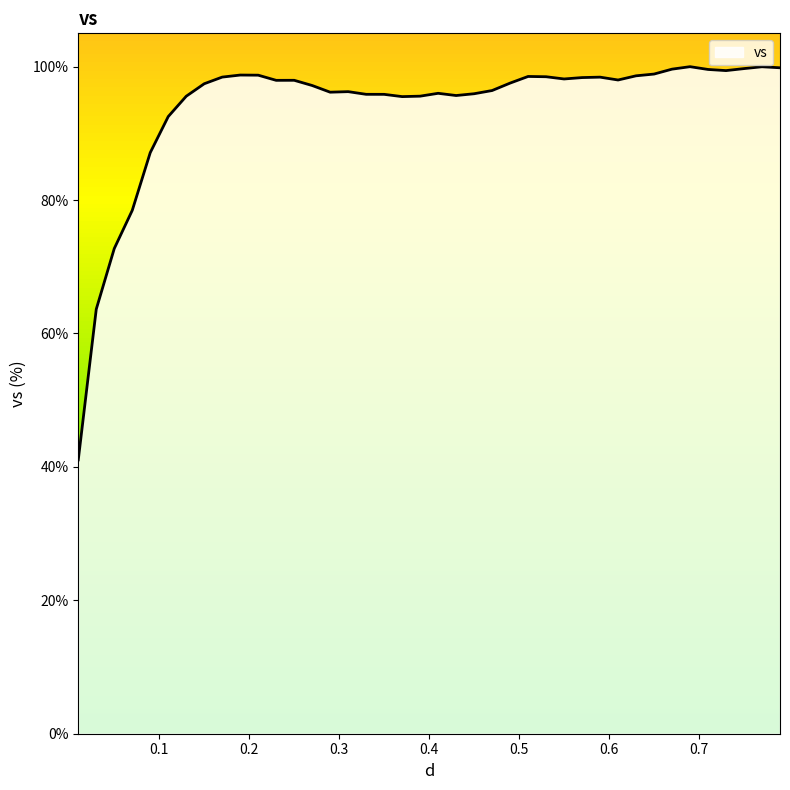

What is the difference between the maximum and minimum values?

58.9